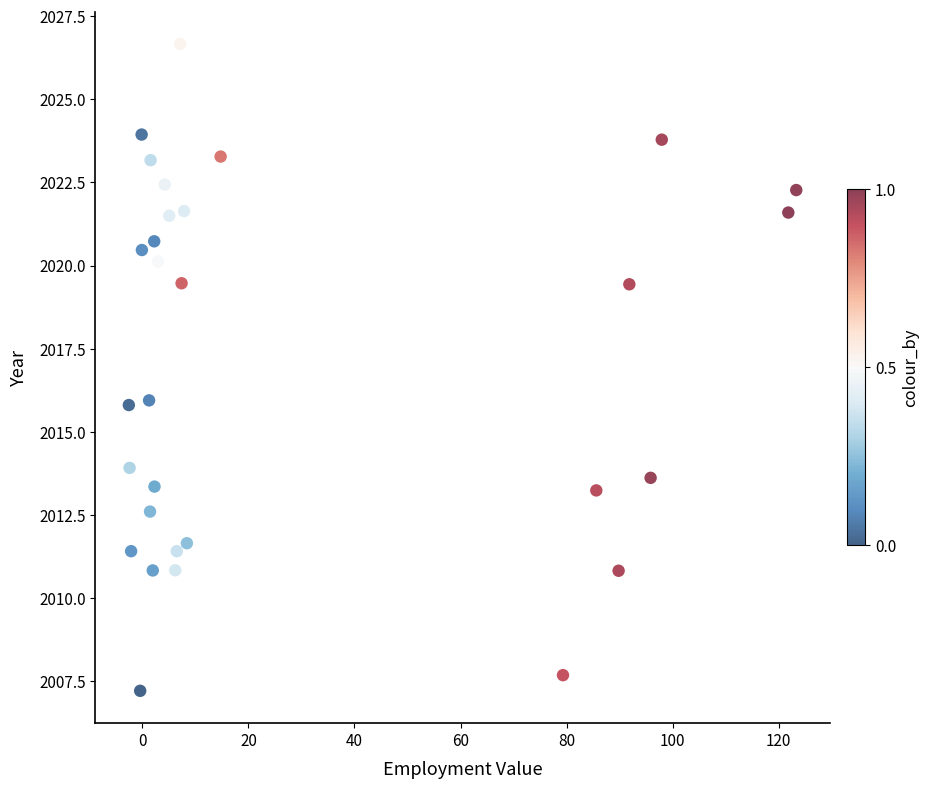

What is the range of Y values (max minus min)?

19.4